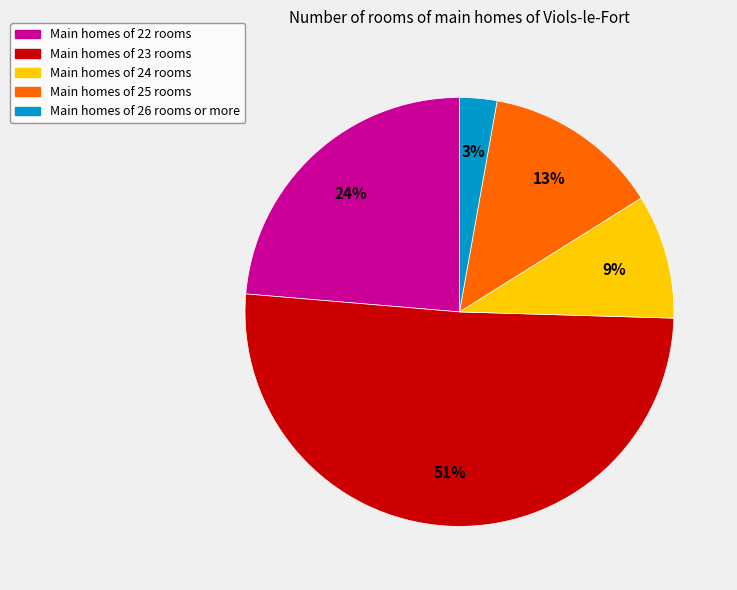

To the nearest percent, what is the average slice percentage?

20%